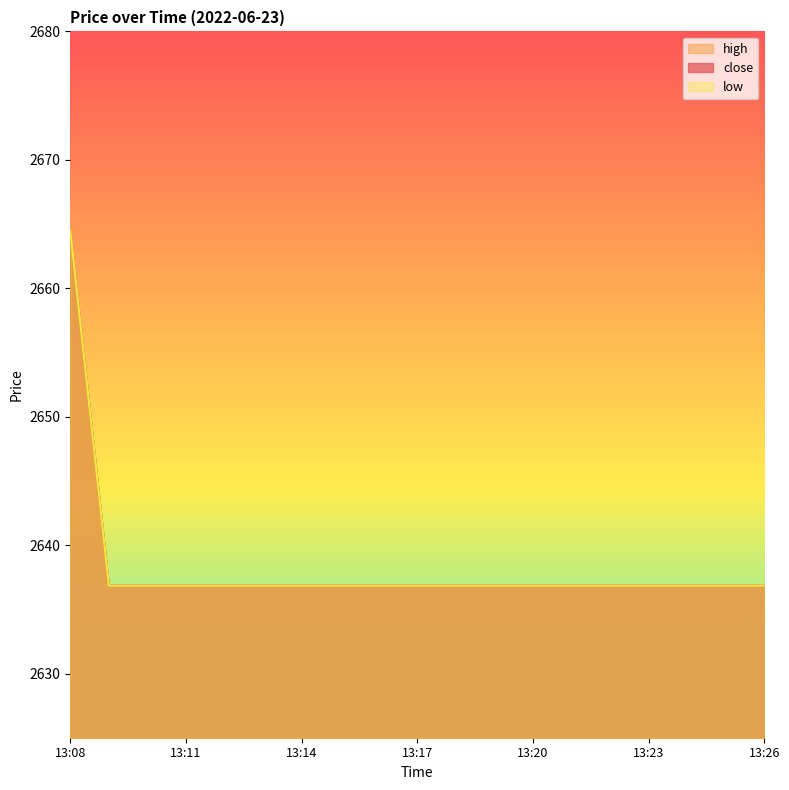

What is the difference between the maximum and minimum values in the low series?

27.7